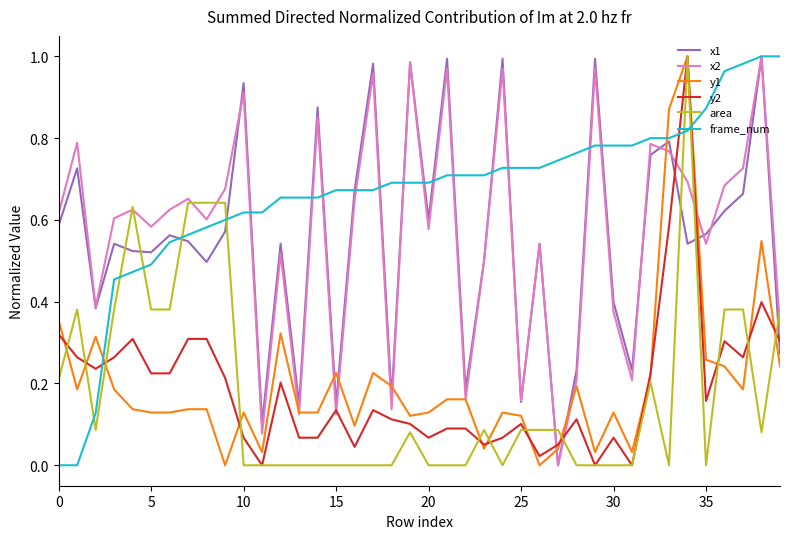

Which series has the largest total across all categories?

frame_num